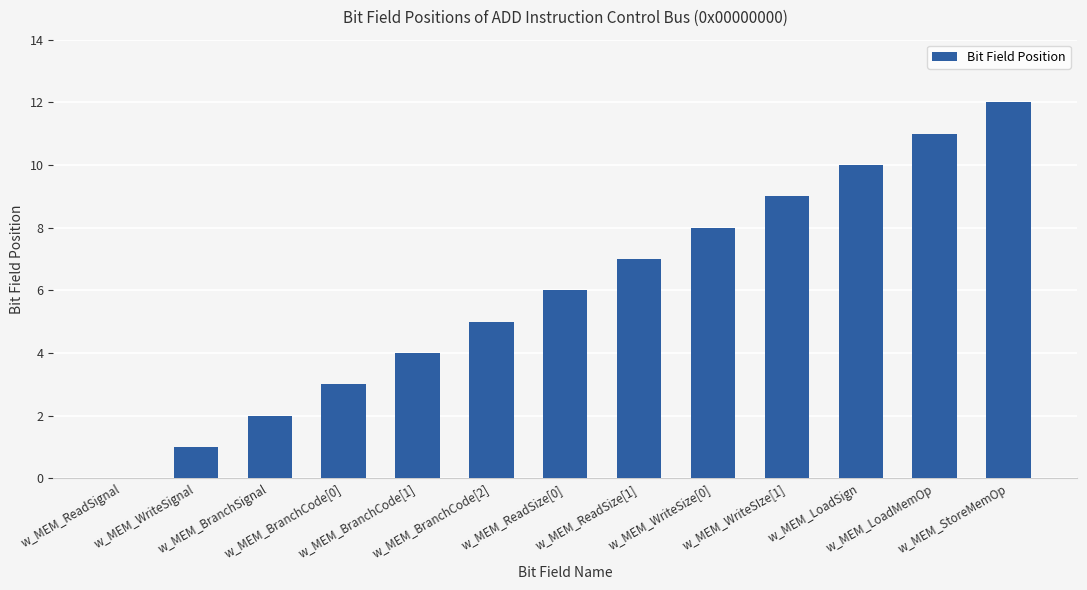

What is the greatest value displayed?

12